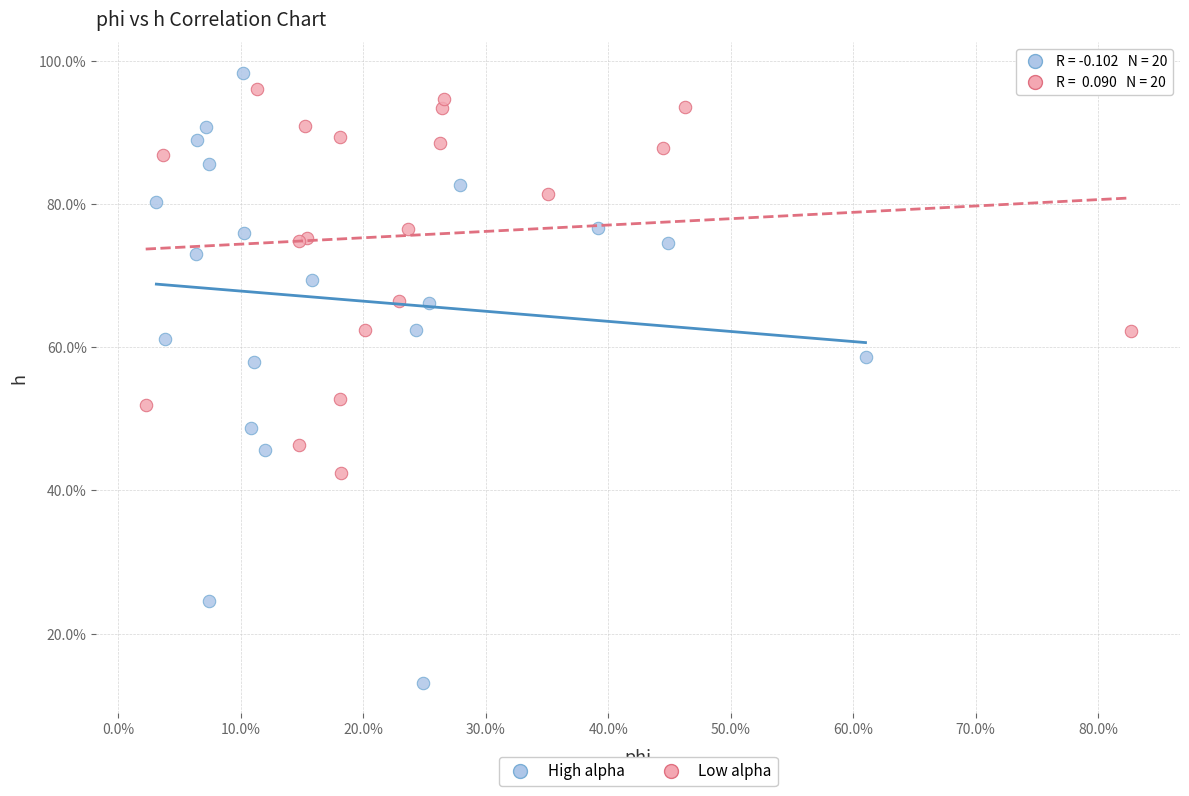

Which series has the widest spread of Y values?

High alpha